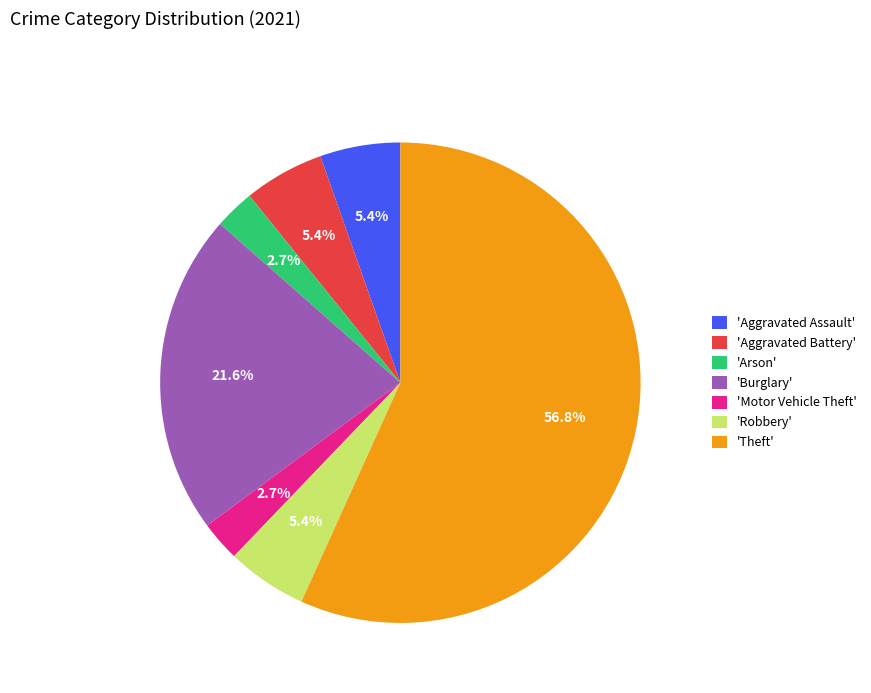

Is there any slice that represents more than half of the pie?

Yes